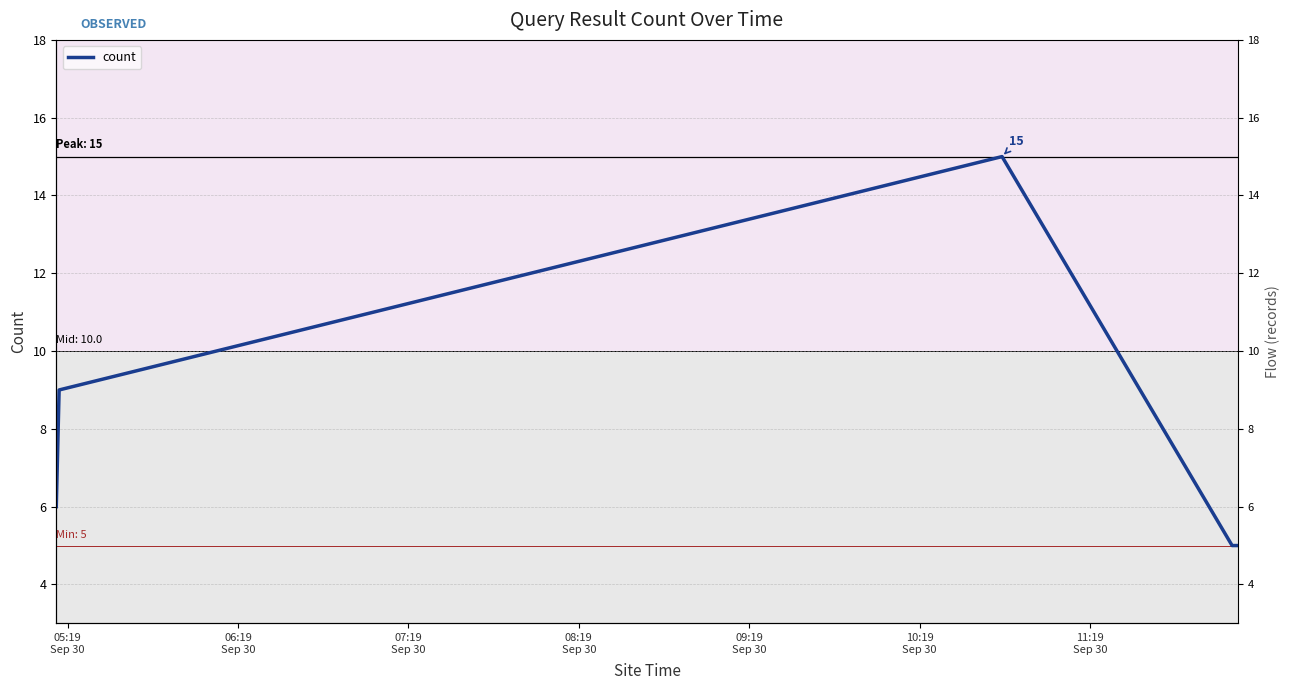

How many interior local peaks (higher than both neighbors) does the data have?

1